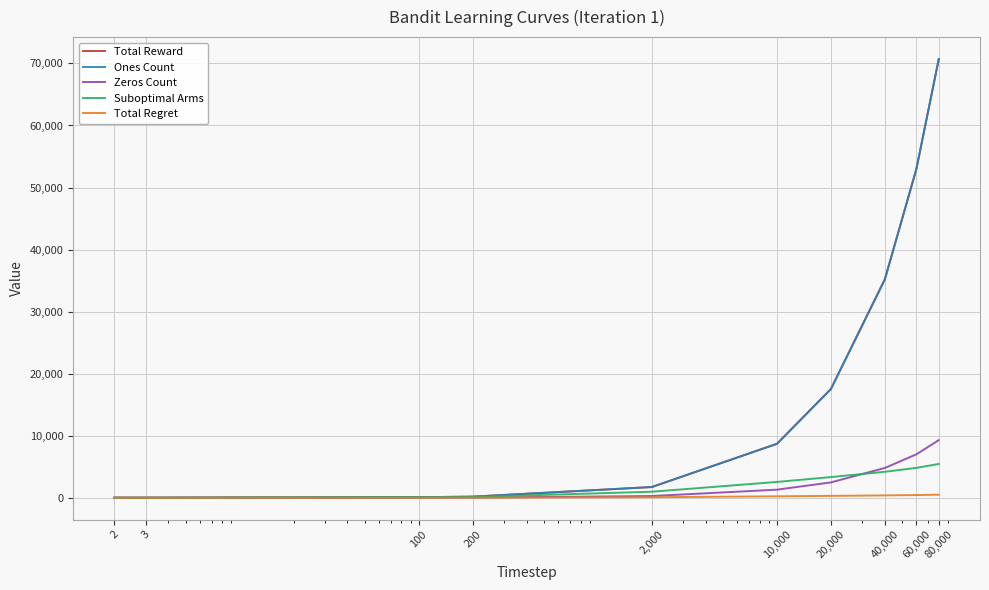

True or false: Ones Count has more than 0 points higher than both neighbors.

False